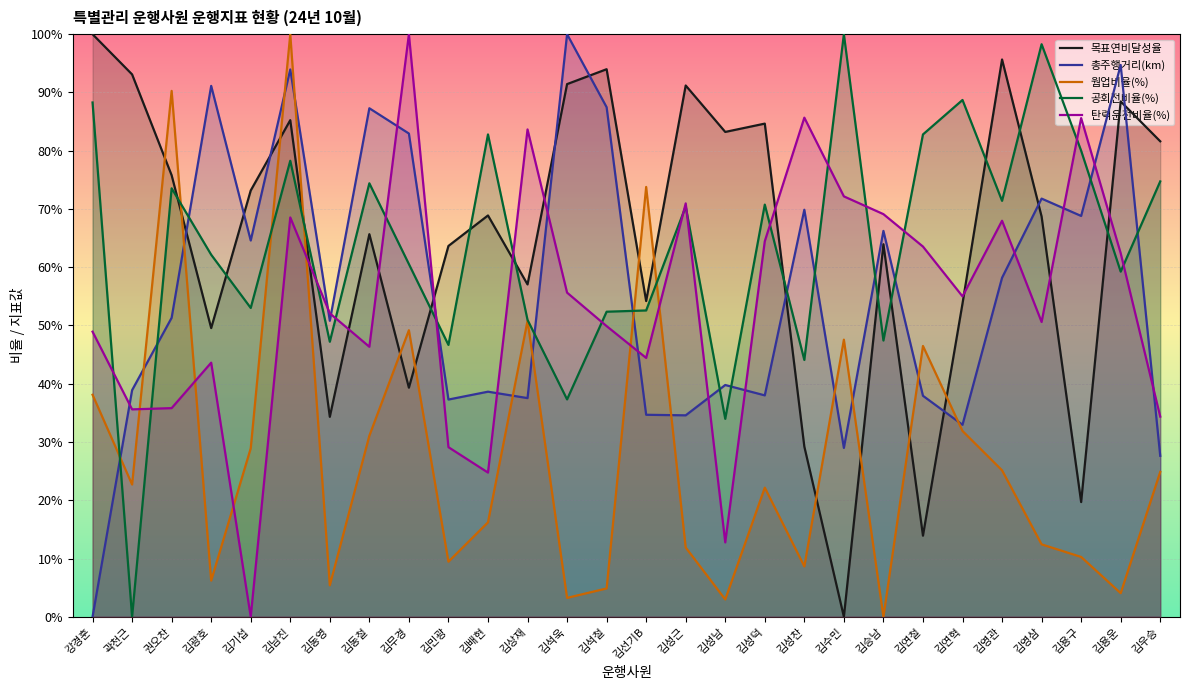

Where do 총주행거리(km) and 목표연비달성율 first cross each other?

권오찬 and 김광호